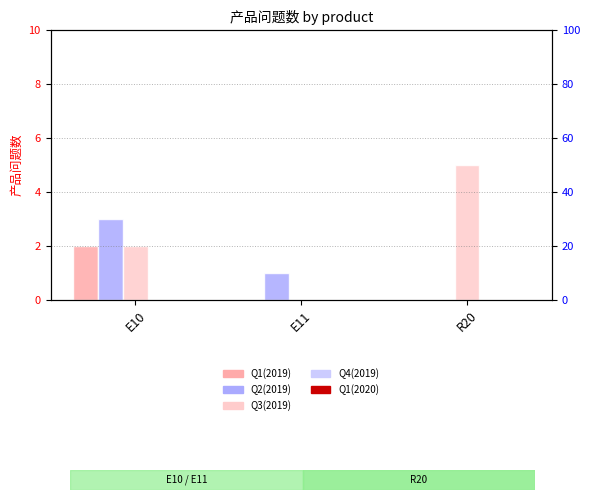

At which category is the sum across all series the highest?

E10